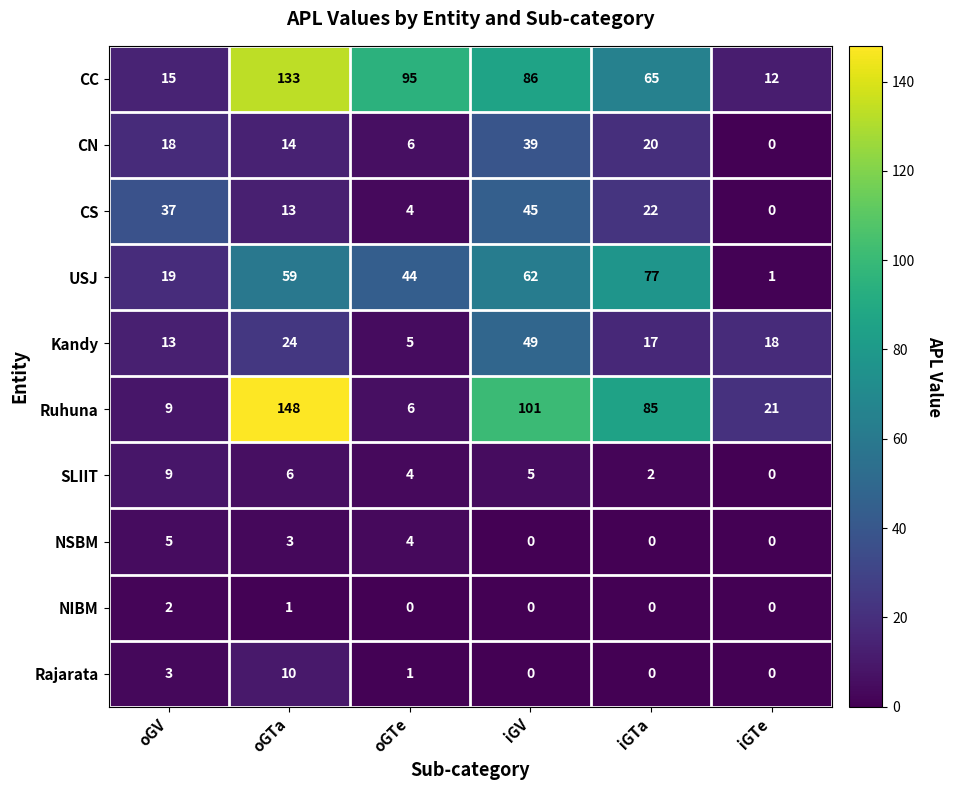

Which series changed the most between iGTa and iGTe?

USJ